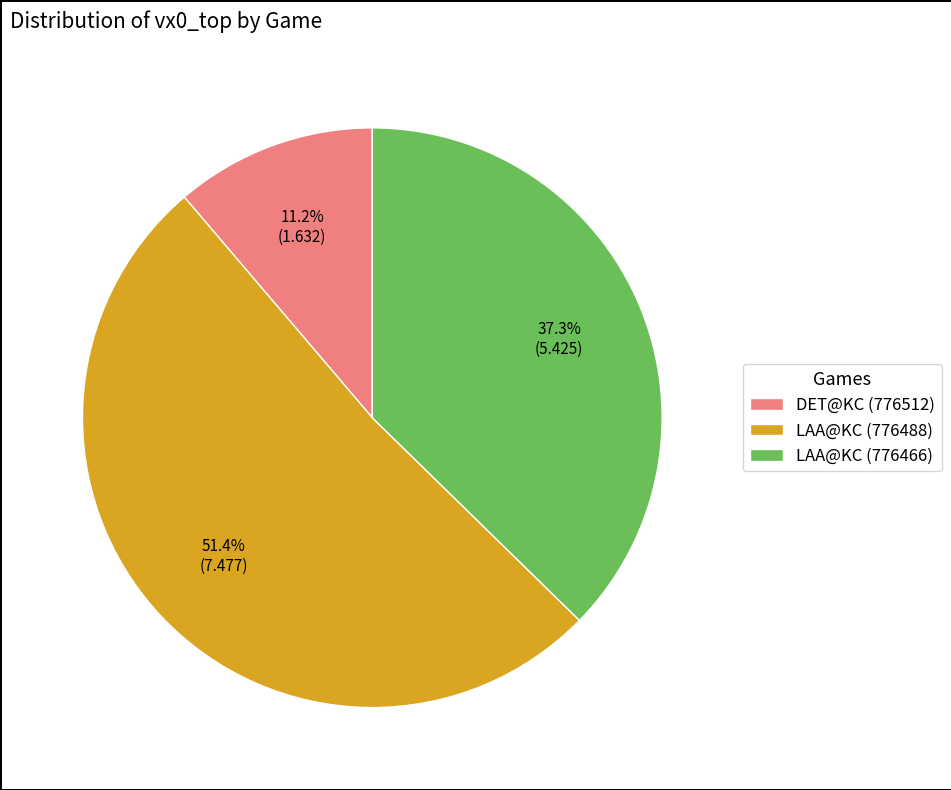

To the nearest percent, what is the difference between the largest and smallest slice percentages?

40%